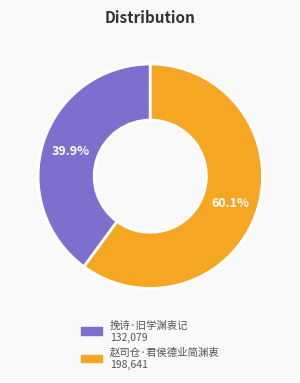

How many slices are in this pie chart?

2